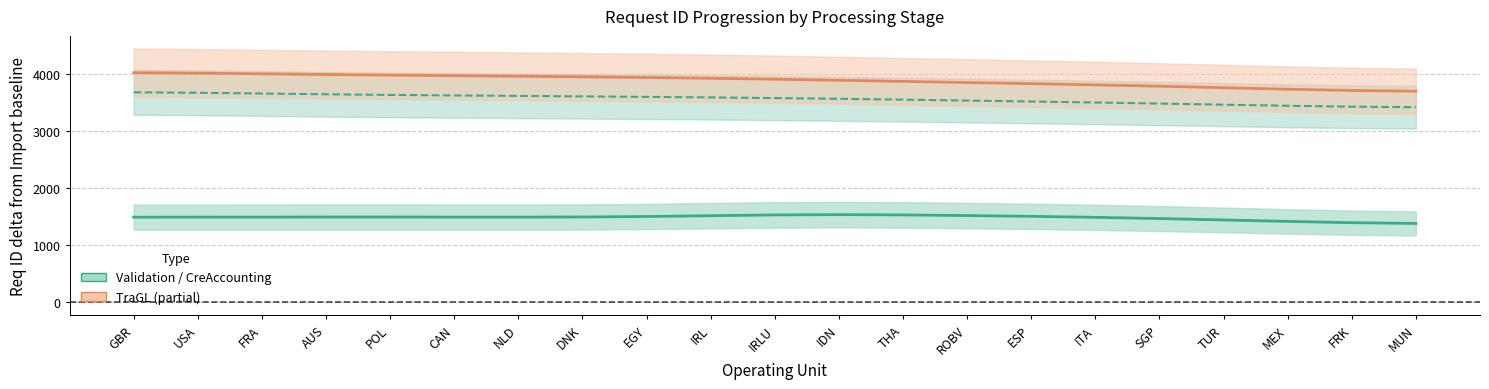

List the labels in order of CreAccounting - Req ID value, smallest first.

MUN, FRK, MEX, TUR, SGP, ITA, ESP, ROBV, THA, IDN, IRLU, IRL, EGY, DNK, NLD, CAN, POL, AUS, FRA, USA, GBR